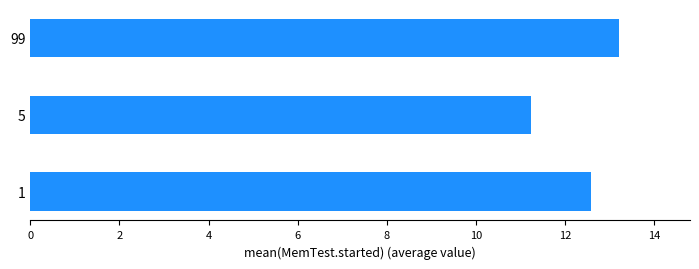

Rank the categories by value from highest to lowest.

99, 1, 5